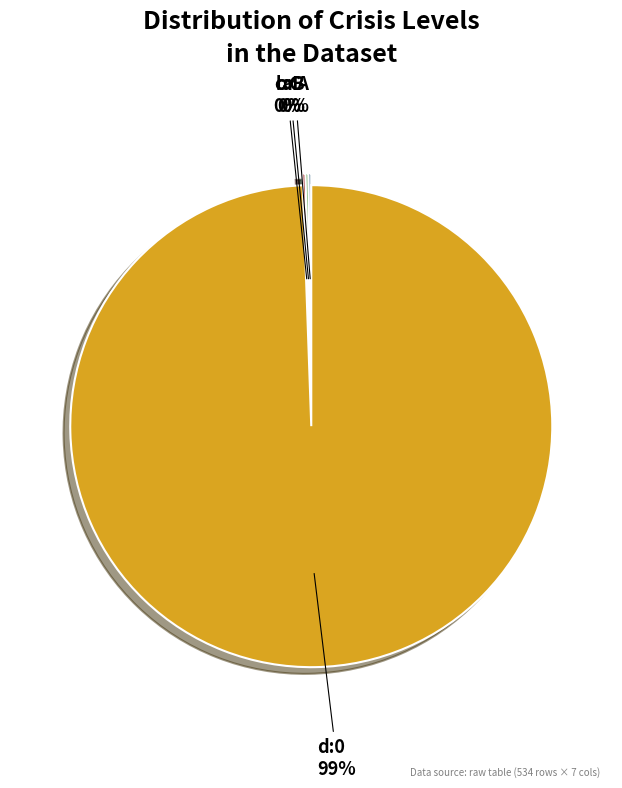

To the nearest percent, what is the average slice percentage?

25%